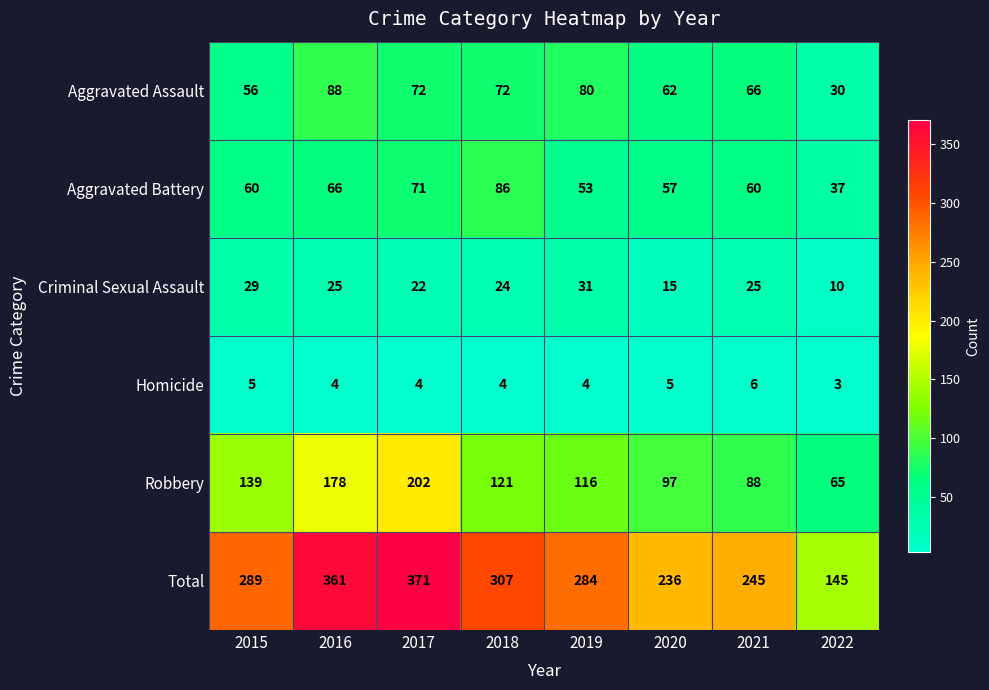

How many distinct data groups are displayed?

6